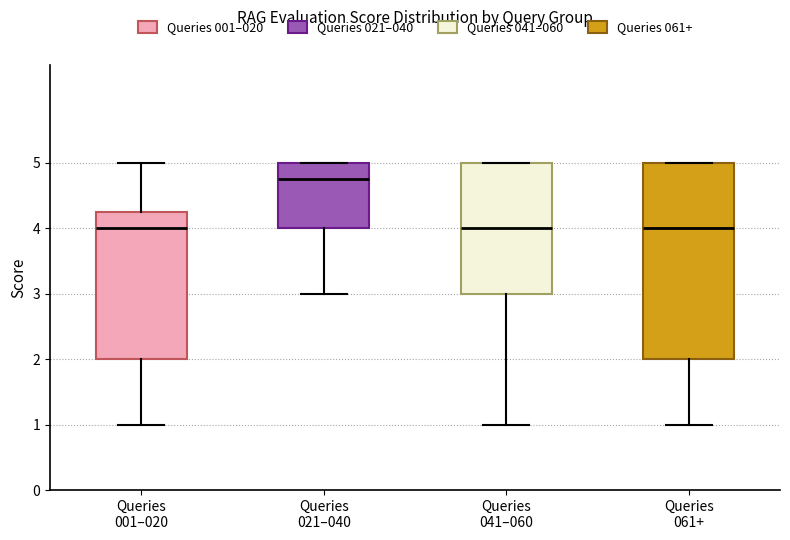

Which box has the highest median line?

Queries 021–040